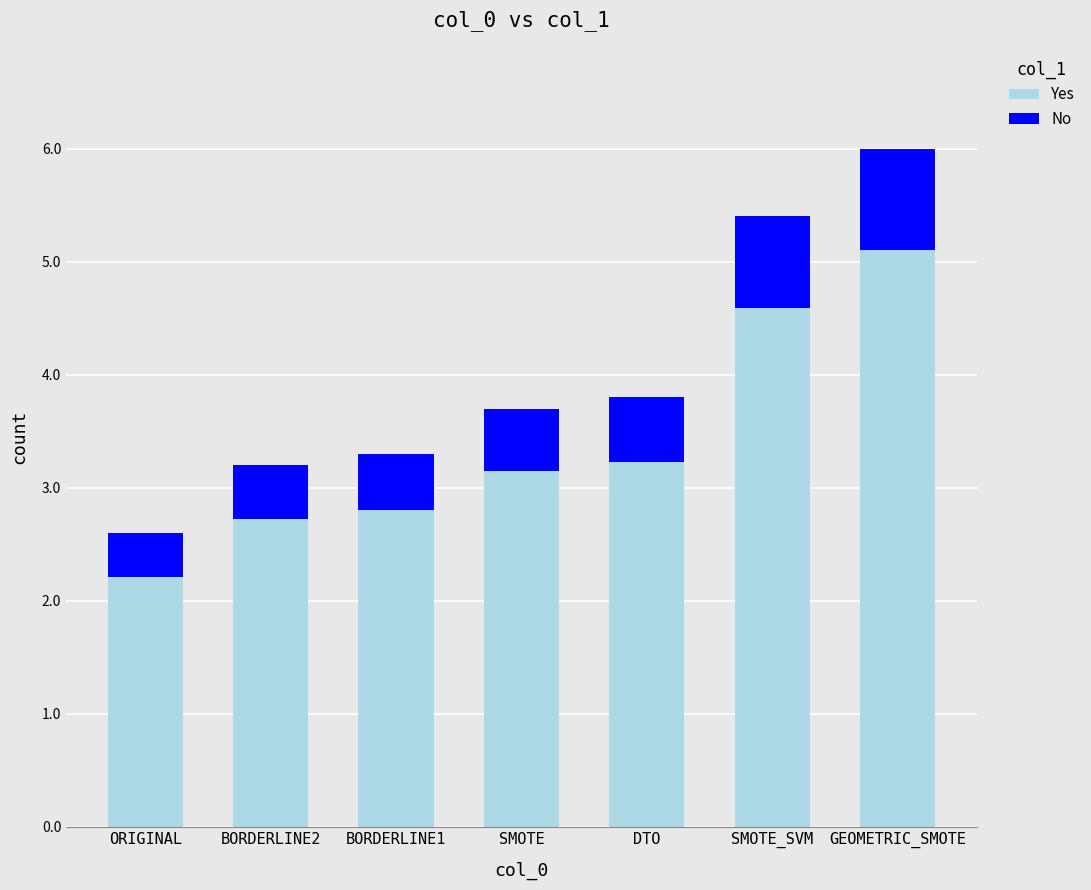

Rank the categories by No value from highest to lowest.

GEOMETRIC_SMOTE, SMOTE_SVM, DTO, SMOTE, BORDERLINE1, BORDERLINE2, ORIGINAL